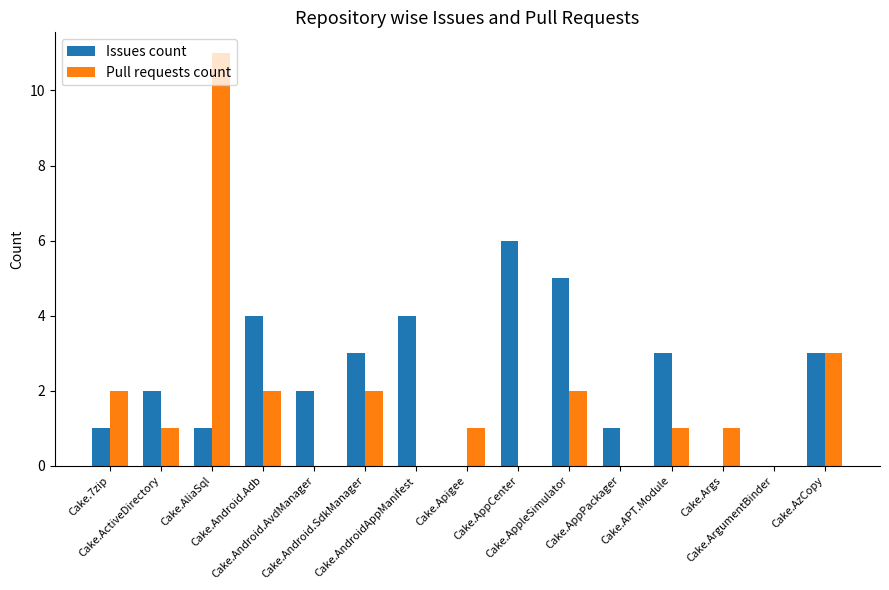

The value of Issues count at Cake.ArgumentBinder is 0. True or false?

True